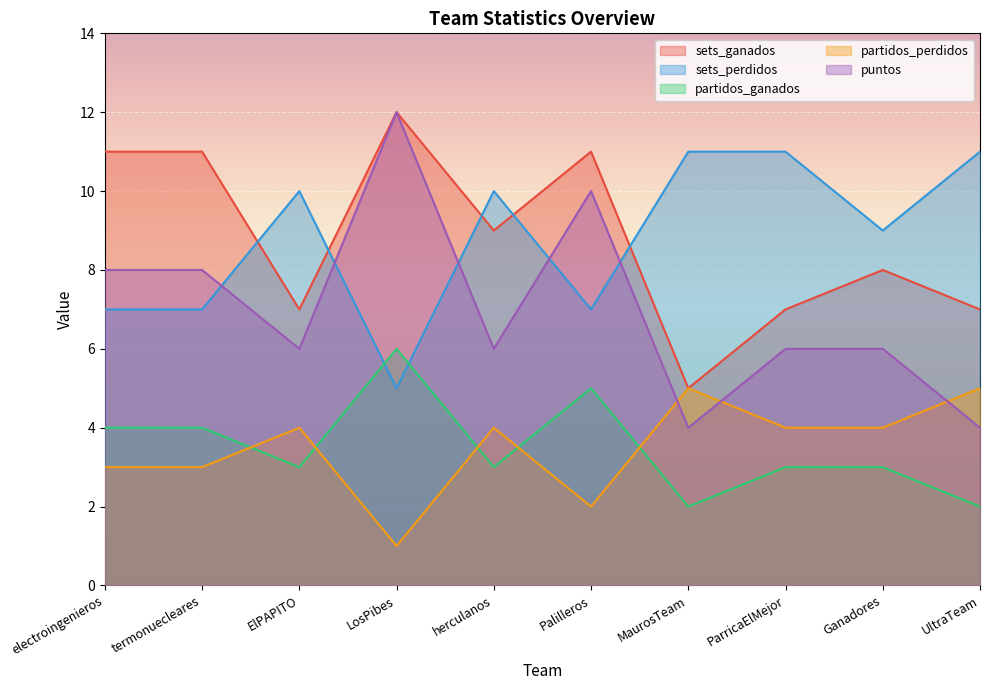

Which series has the largest total across all categories?

sets_ganados